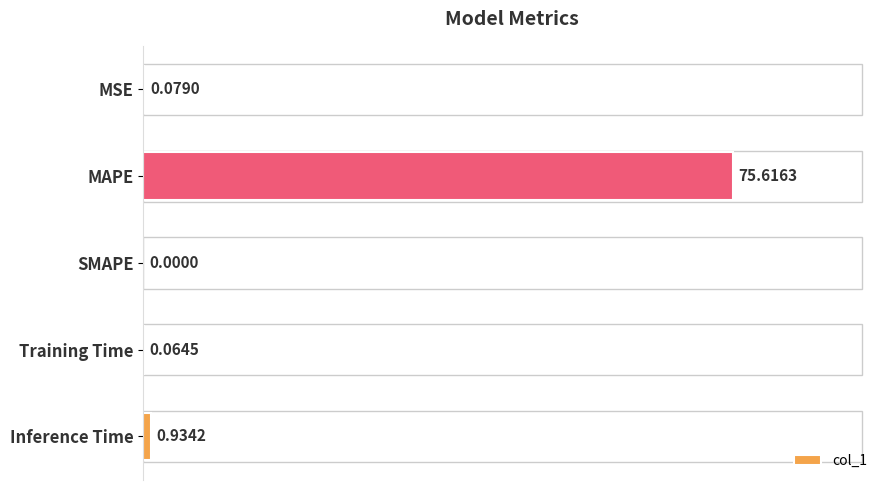

Which has a higher value, Inference Time or Training Time?

Inference Time